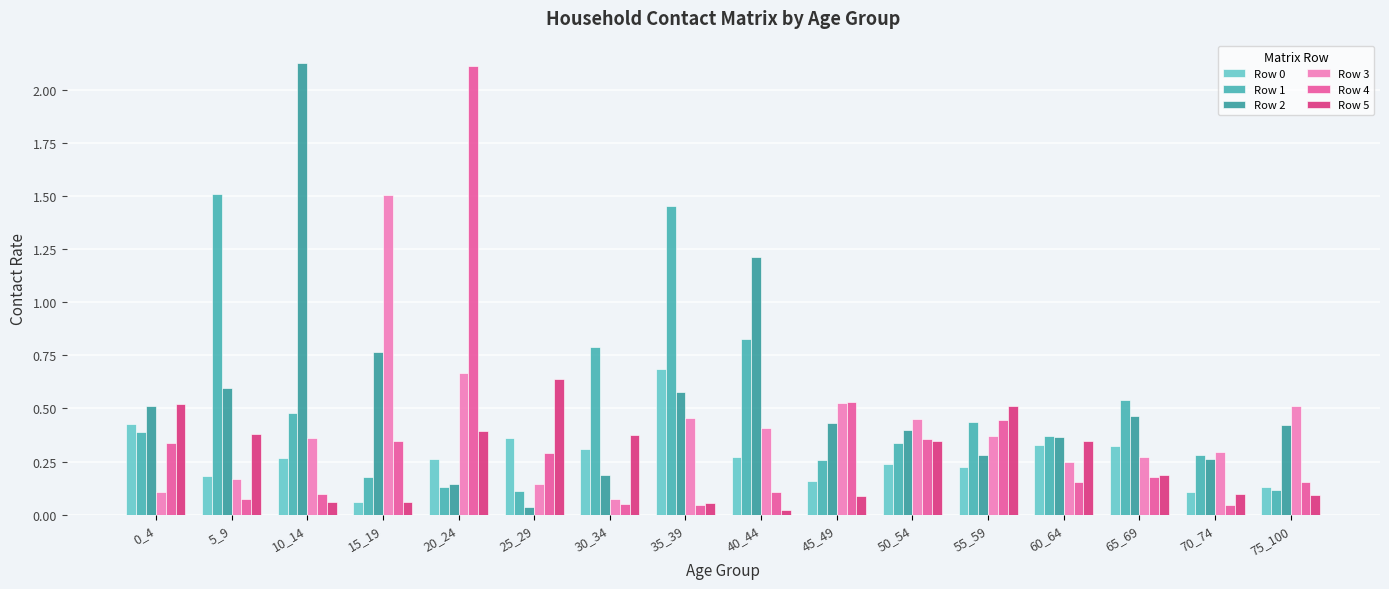

How many bars are there in total?

96